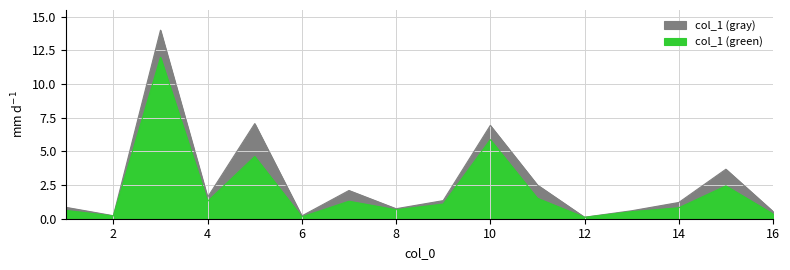

Is it true that the value at 10 is 6.9?

True